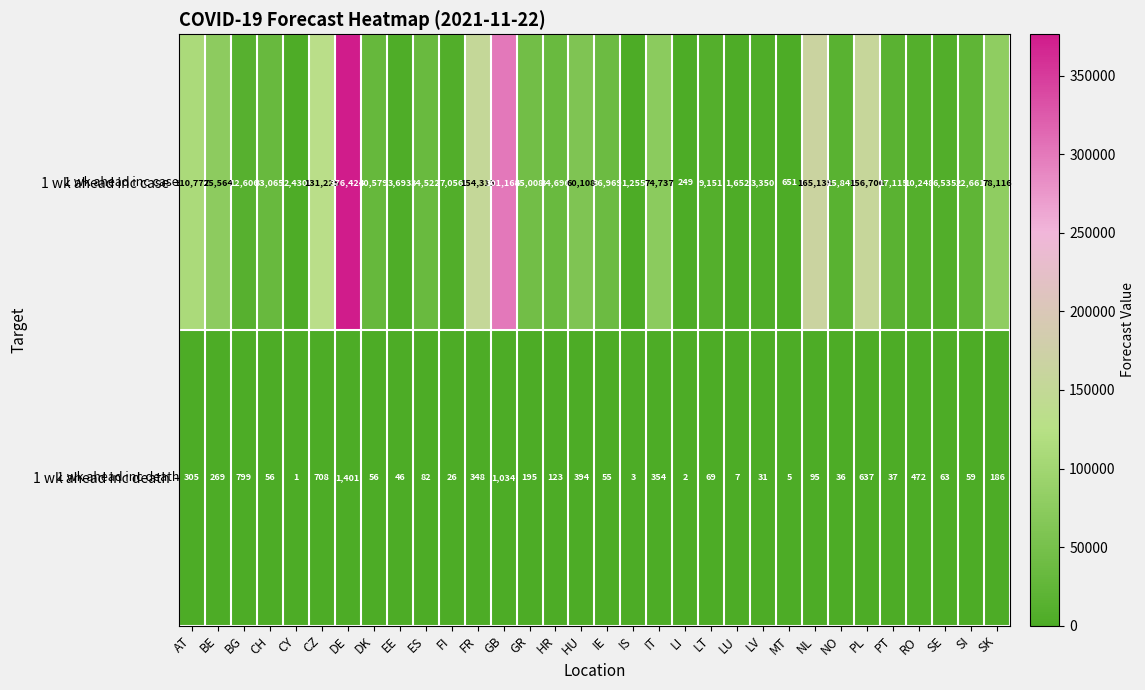

What is the total value across all series at CH?

33121